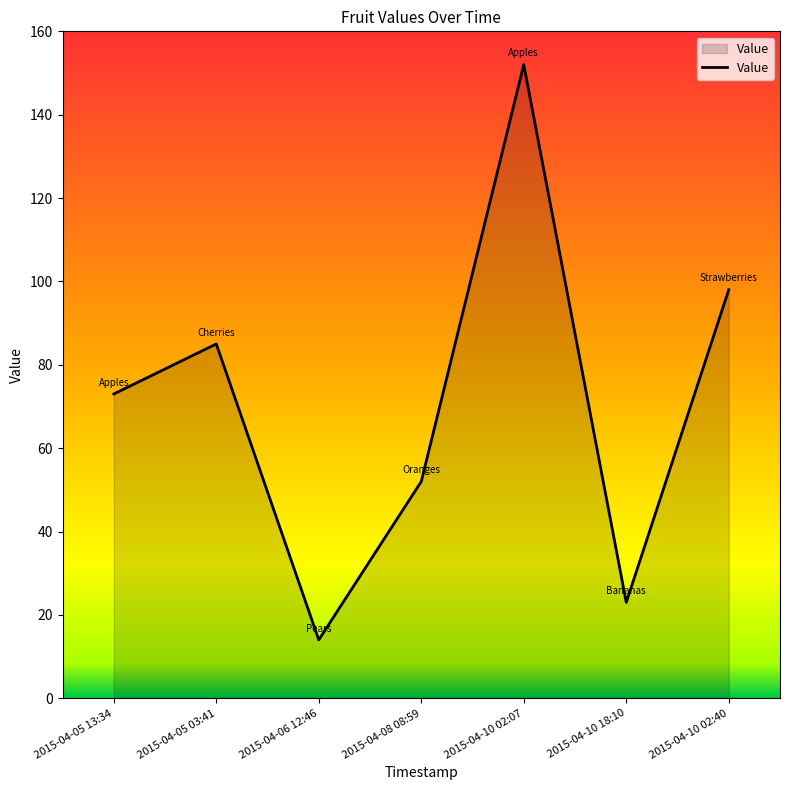

How many interior local peaks (higher than both neighbors) does the data have?

2